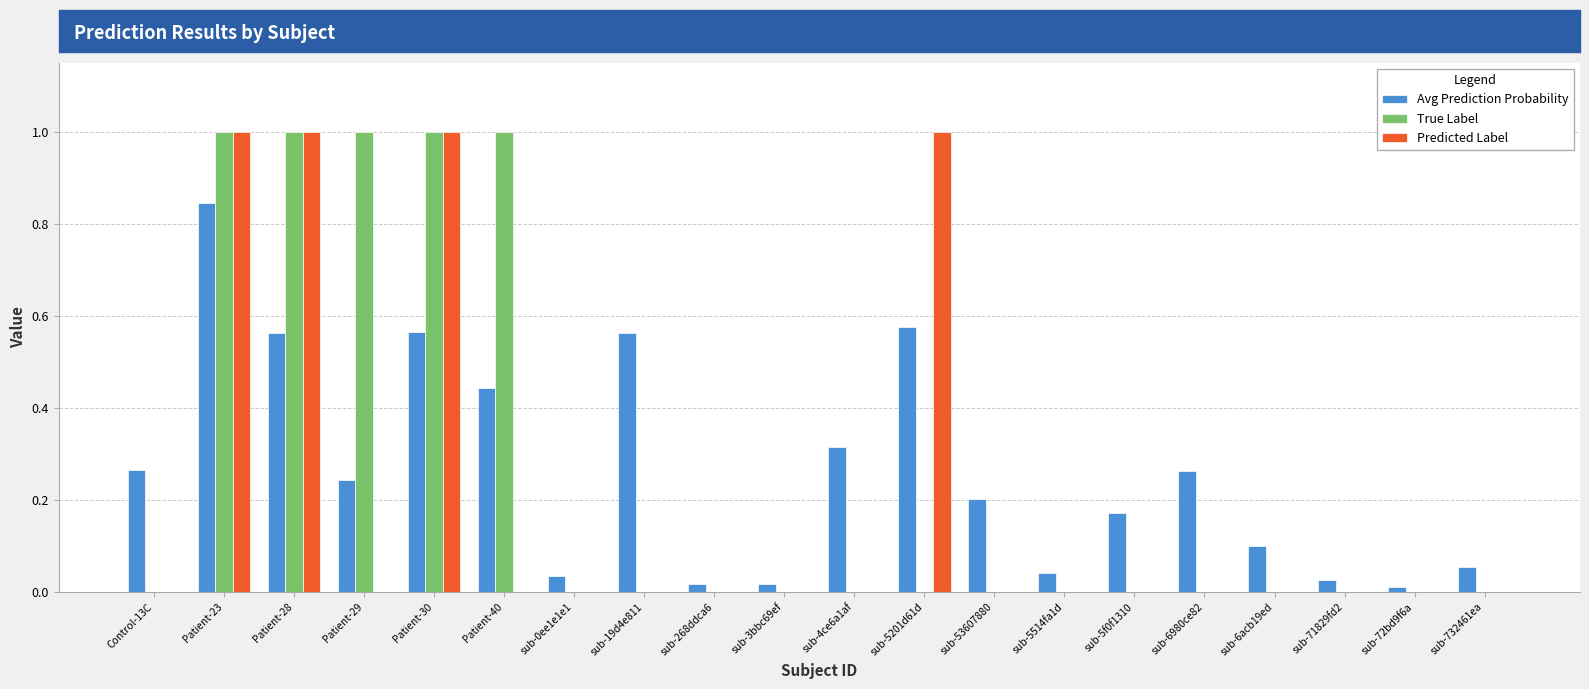

What is the sum of all Predicted Label values?

4.0